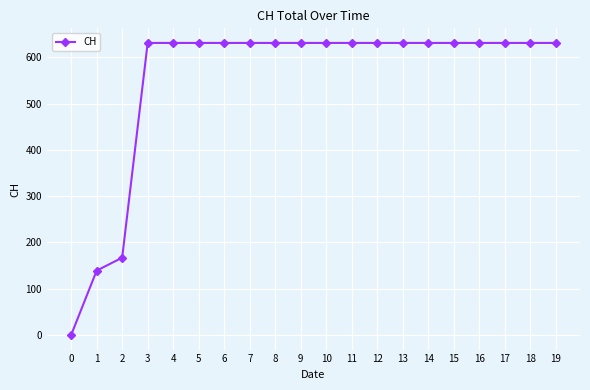

Reading left to right, list all the values displayed in this chart.

0	139	167	631	631	631	631	631	631	631	631	631	631	631	631	631	631	631	631	631